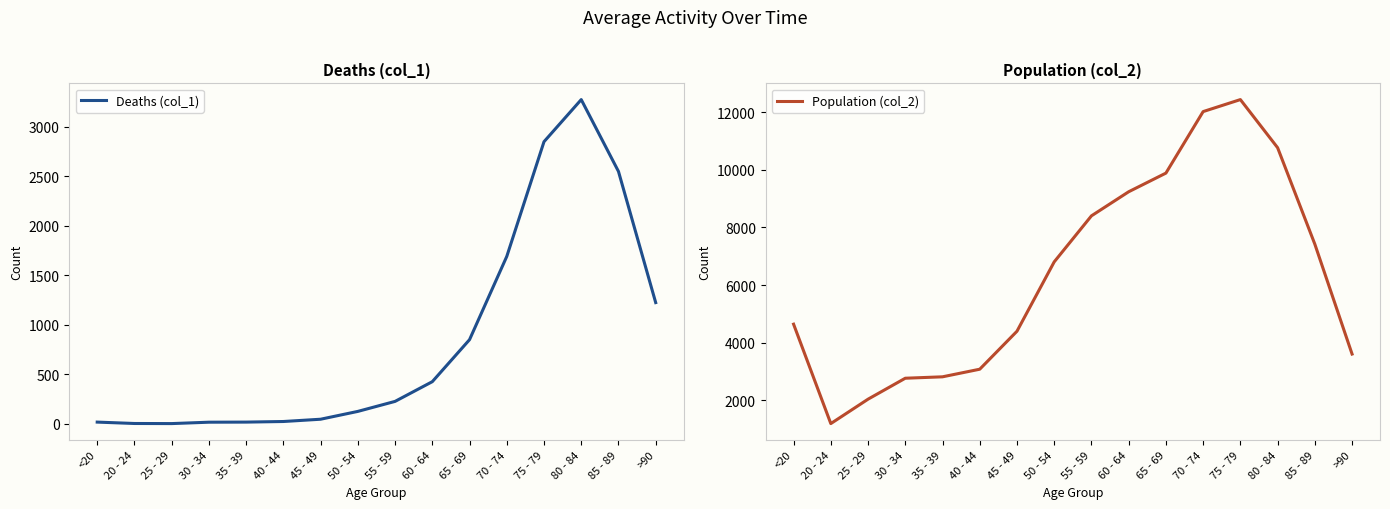

What position from the left is 70 - 74?

12